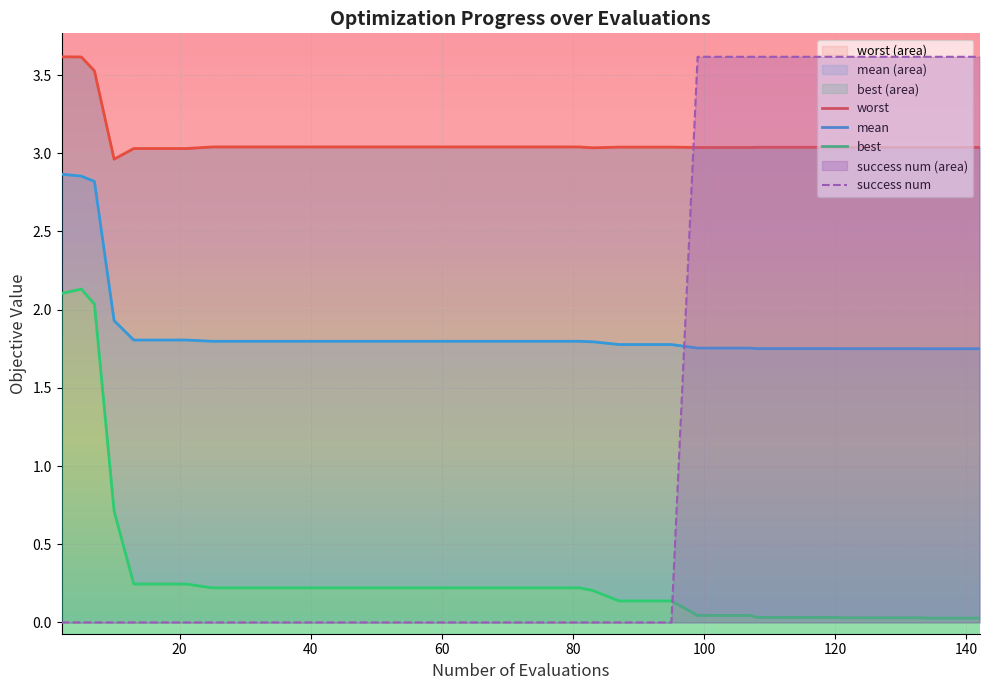

How many intersections are there between mean and success num?

1